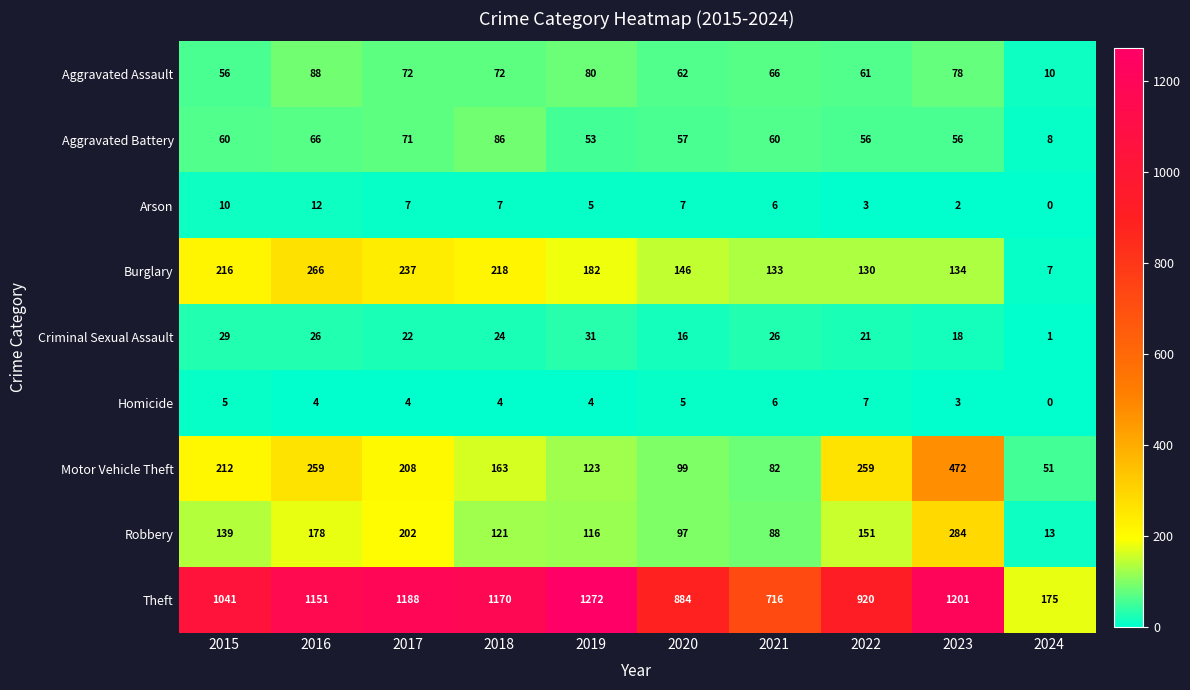

What is the average value of the Burglary series?

167